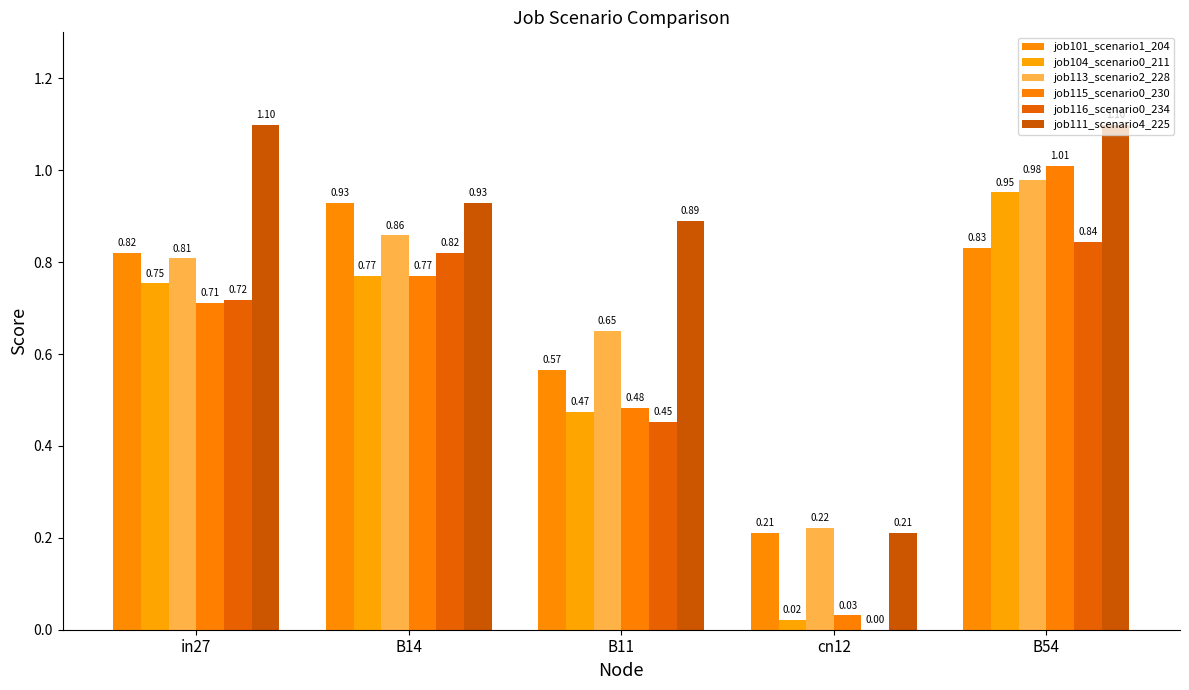

What value does the job113_scenario2_228 series have at B14?

0.9